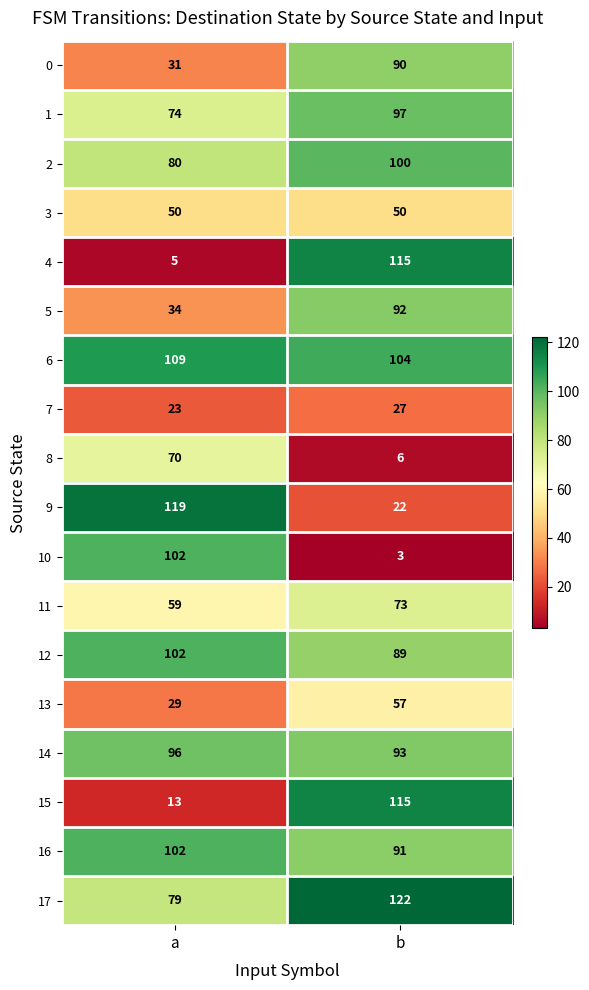

Is it true that 12 equals 174 at a?

False